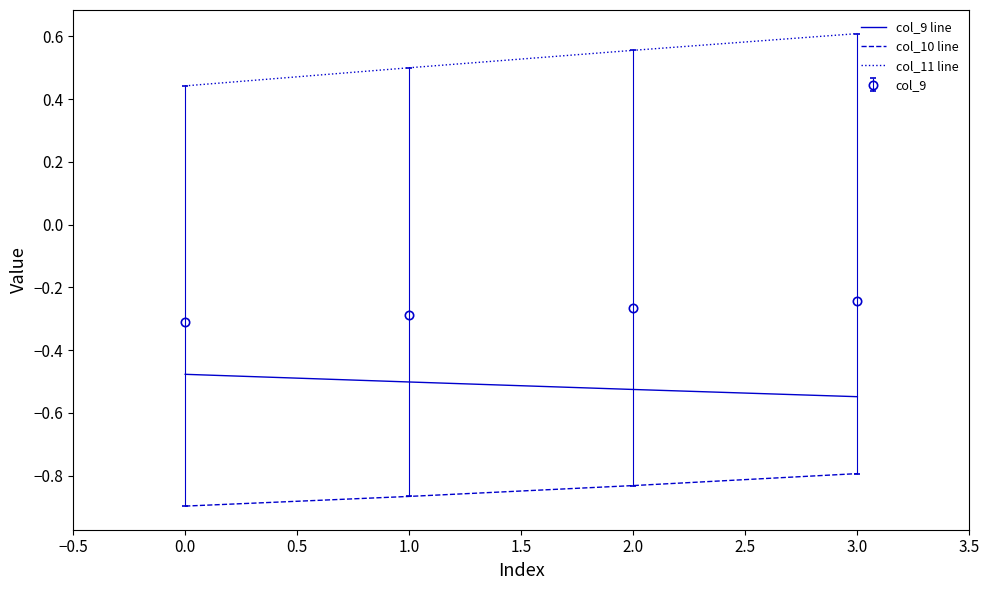

Which series has the largest total across all categories?

col_11 line